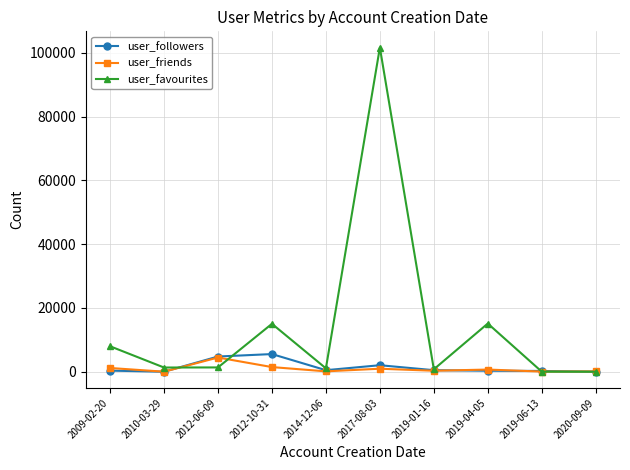

What is the maximum value shown in the chart?

101643